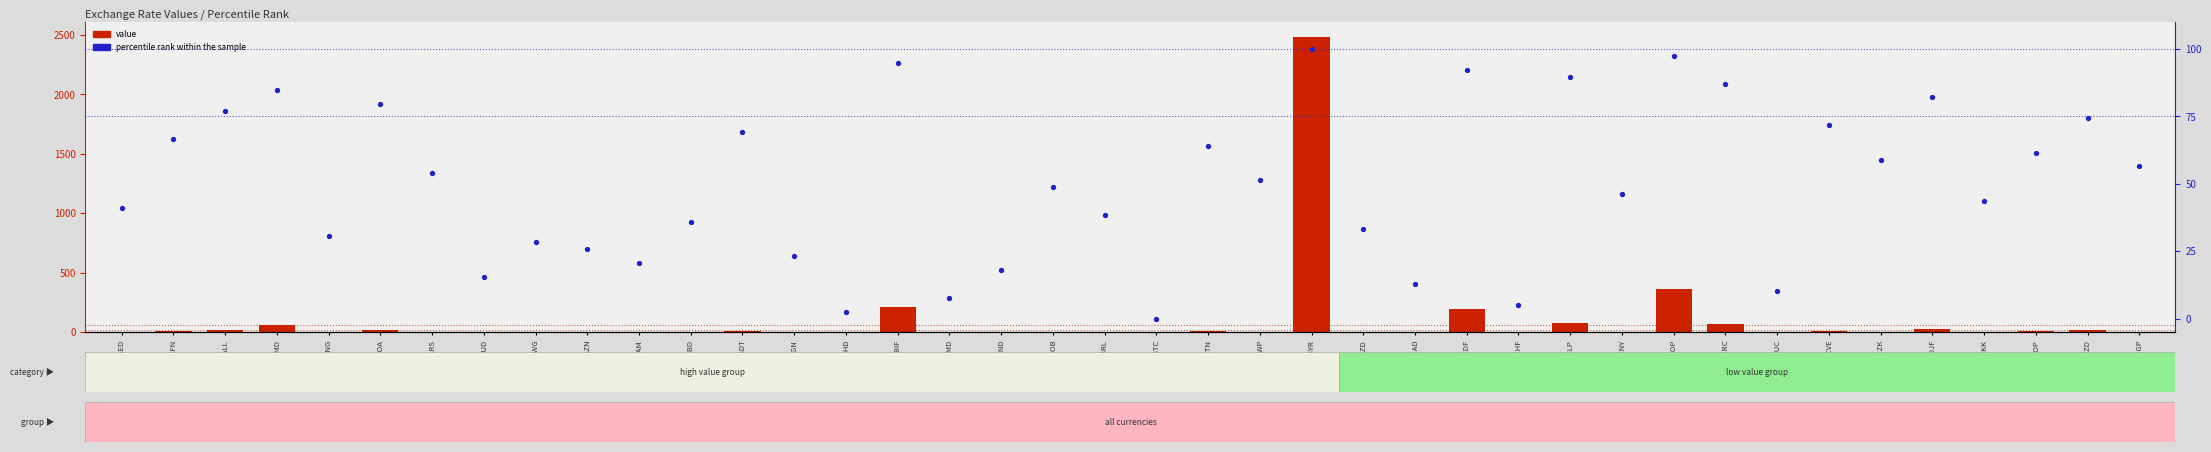

At which category is the sum across all series the highest?

MOPBYR